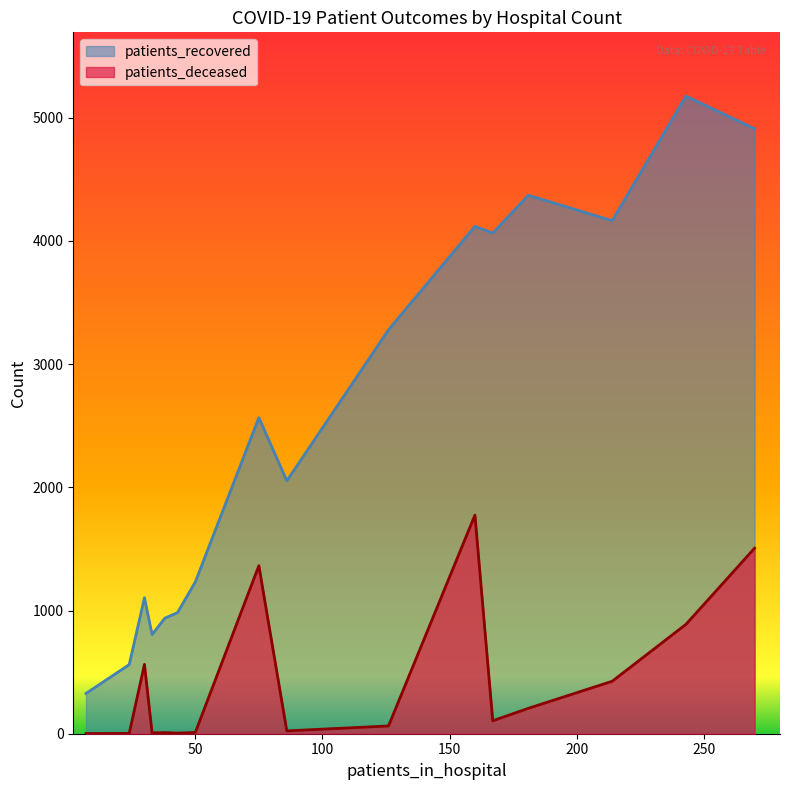

Rank the series by their maximum value, from highest to lowest.

patients_recovered, patients_deceased